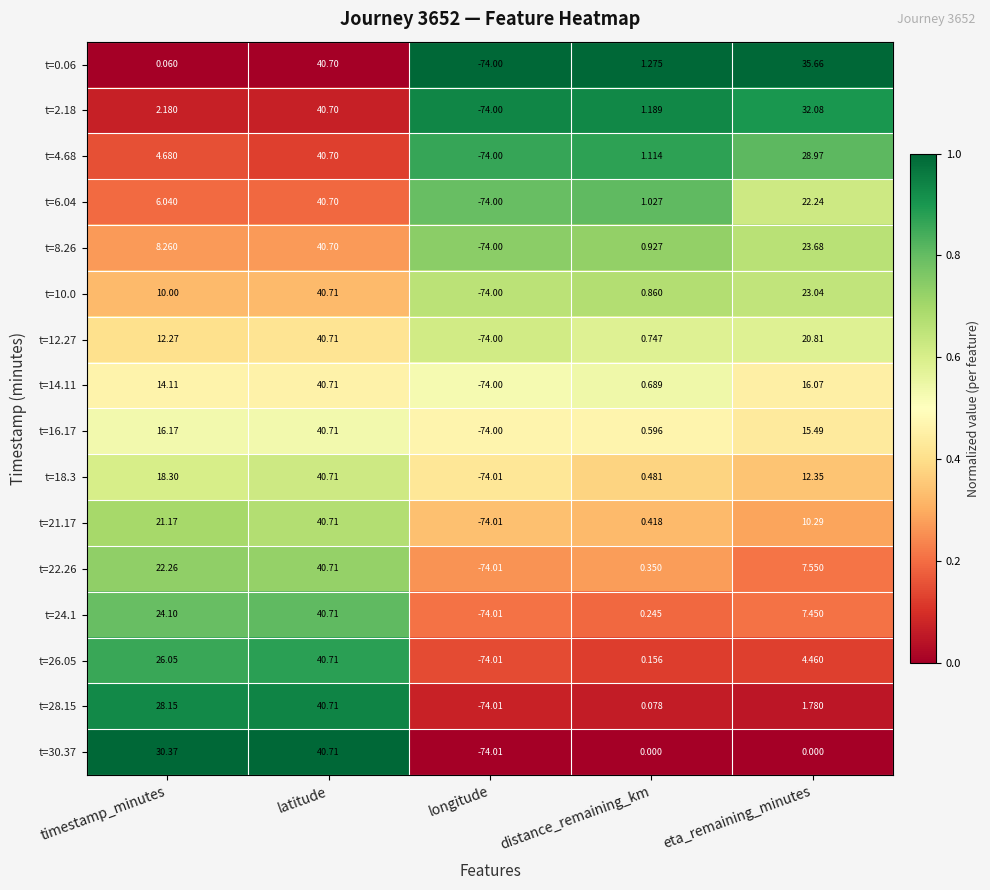

At how many categories does at least one series exceed 0?

4